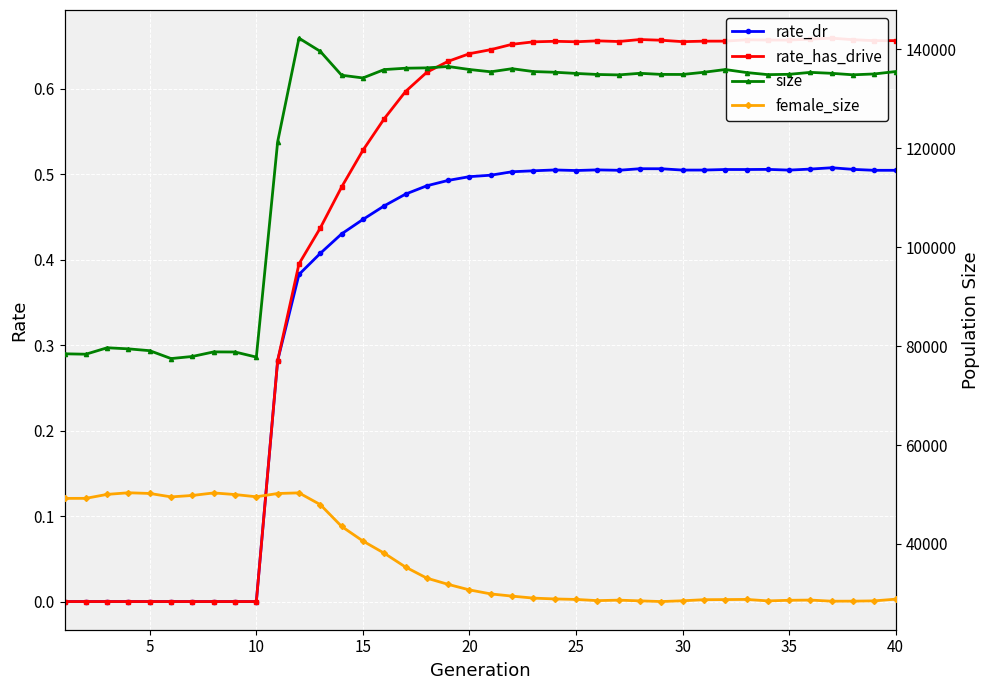

What are all the series names shown in the legend?

rate_dr, rate_has_drive, size, female_size